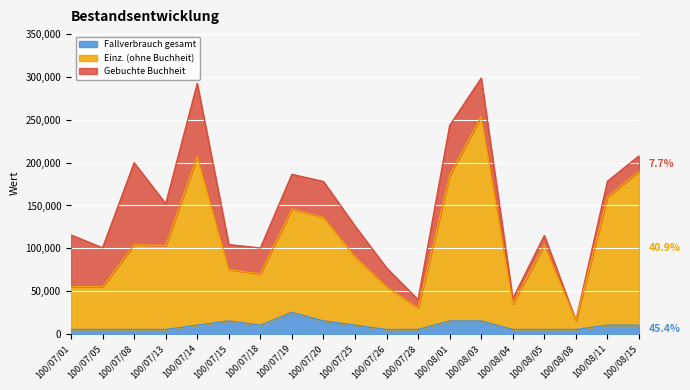

Is it true that Einz. (ohne Buchheit) equals 254000 at 100/08/03?

True